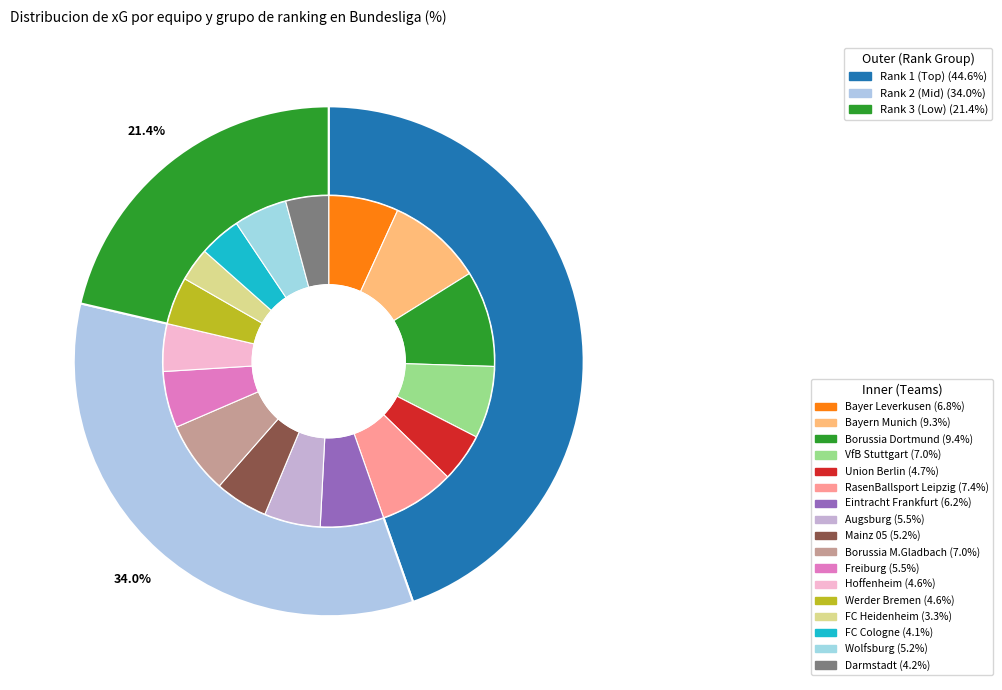

What percentage do Darmstadt and Bayern Munich together represent?

13.5%